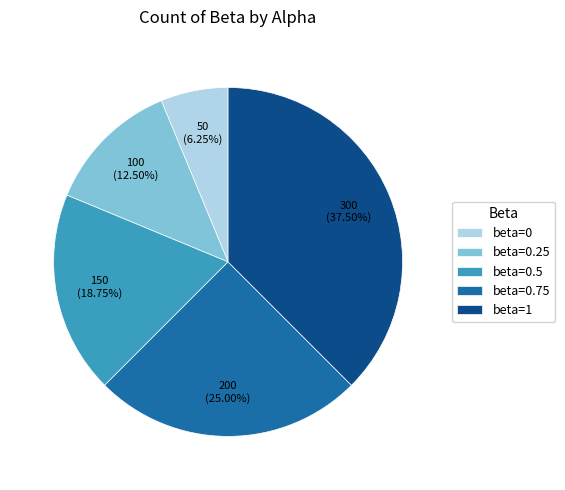

Do beta=0.75 and beta=0 together represent more than half of the pie?

No